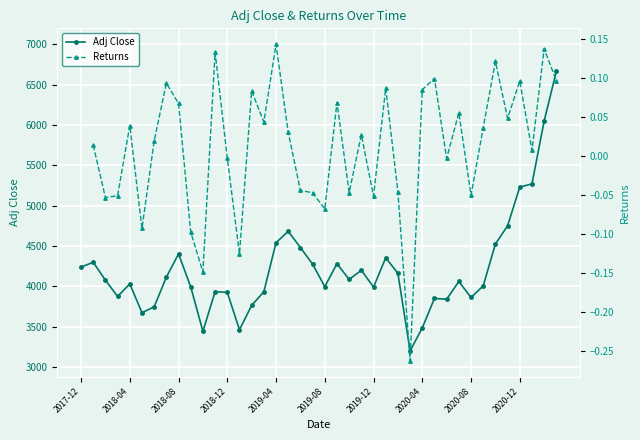

True or false: Adj Close and Returns intersect in this chart.

False